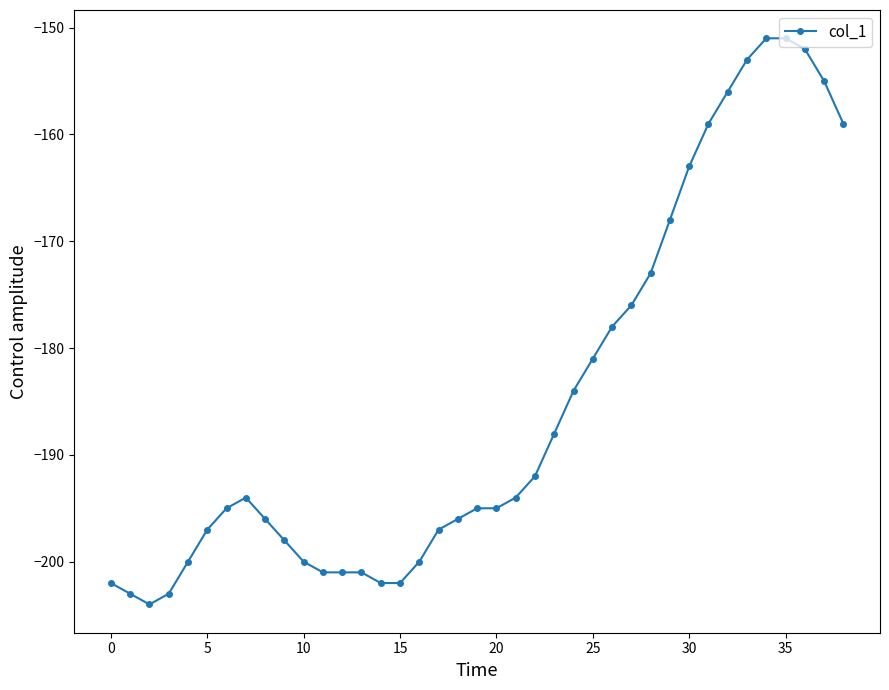

What is the minimum value shown in the chart?

-204